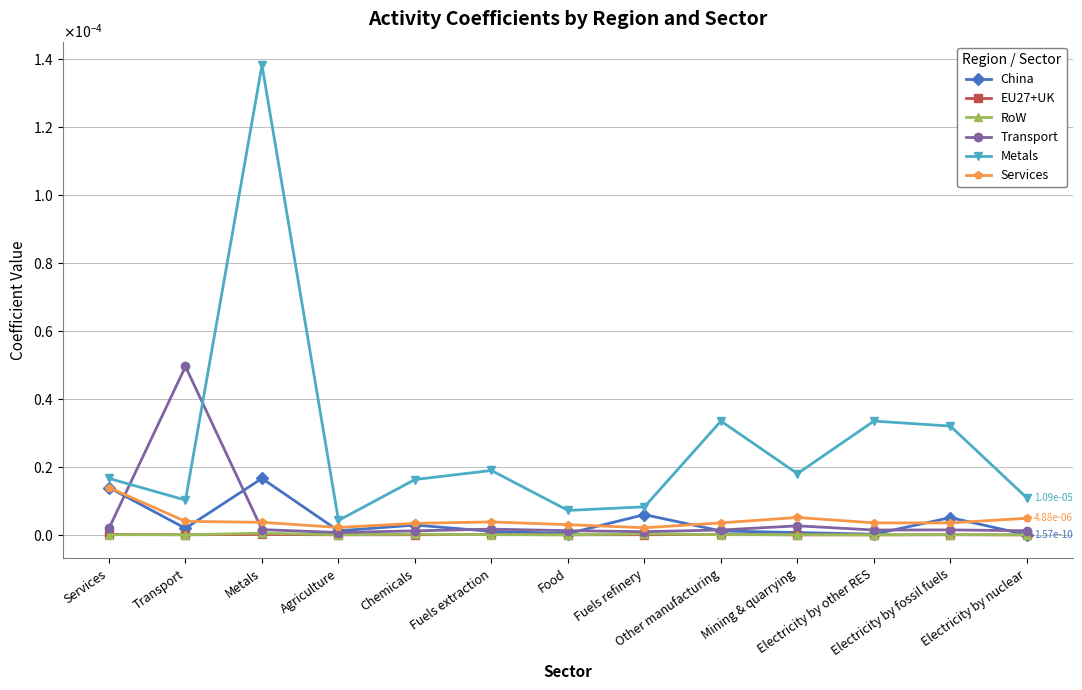

Does the chart have visible grid lines?

Yes